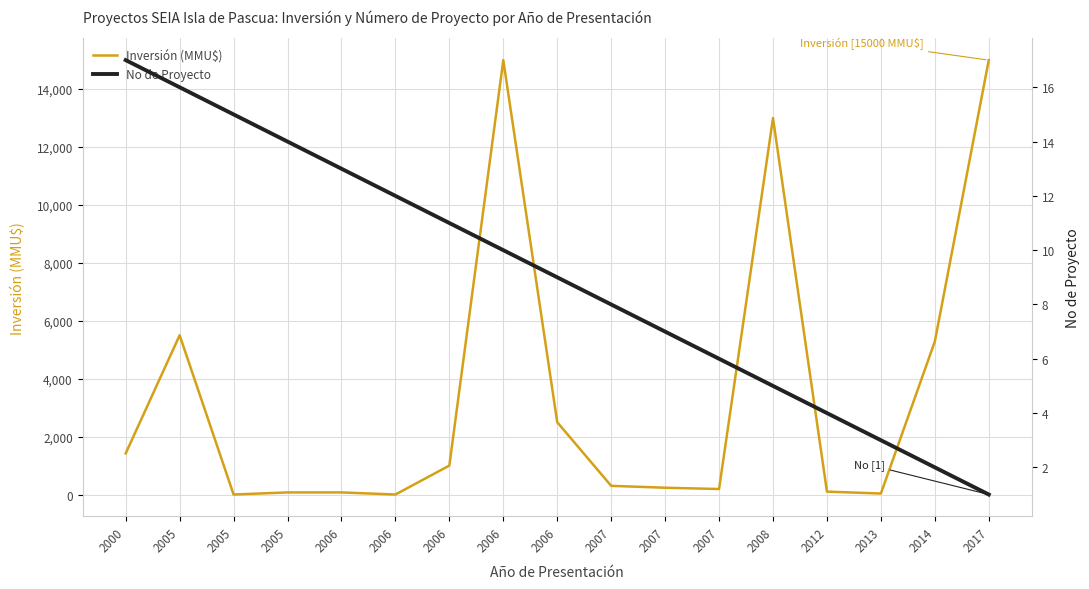

What is the difference between the maximum and minimum values in the No de Proyecto series?

16